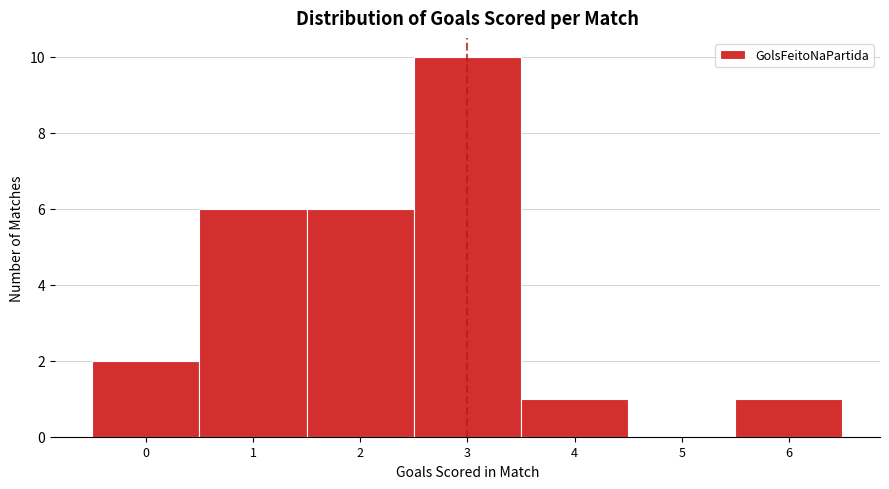

How tall is the bar that spans 2.5 to 3.5 on the x-axis? The values are not printed on the chart, so give them approximately, as read against the axis.

10